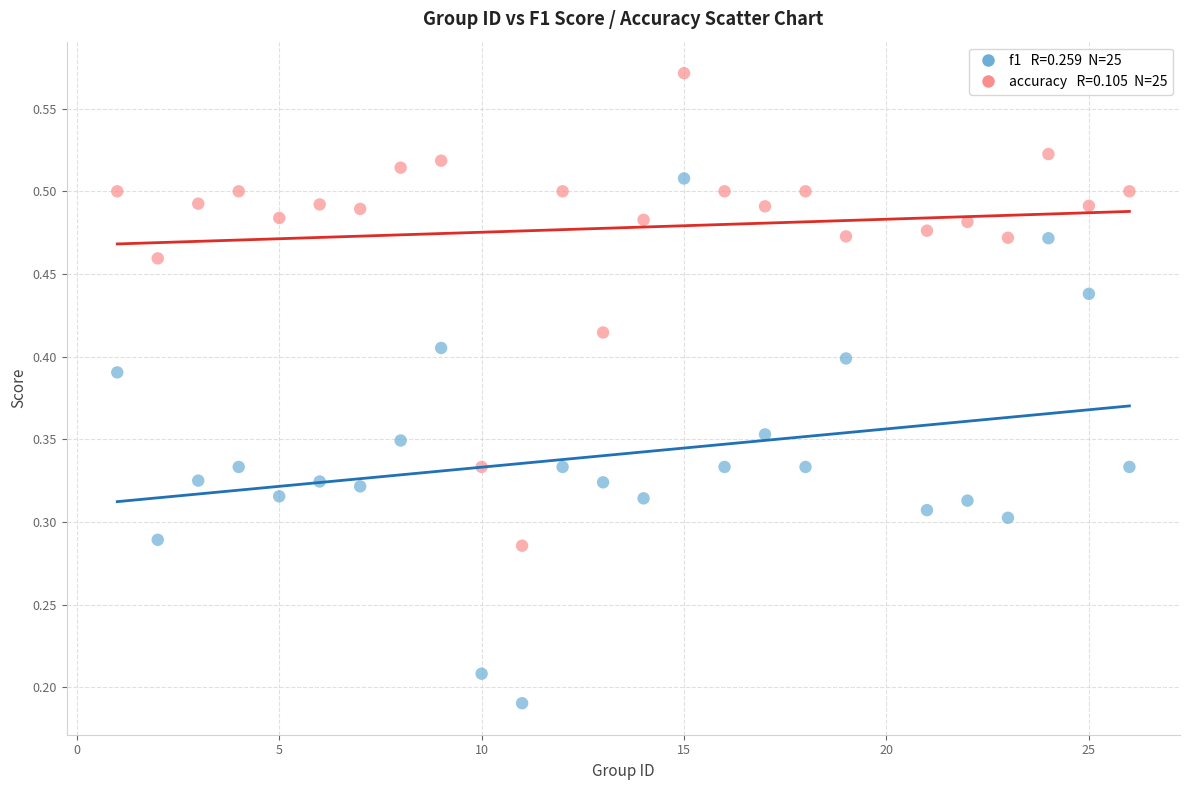

Across all data points, what is the range of X values (max minus min)?

25.0